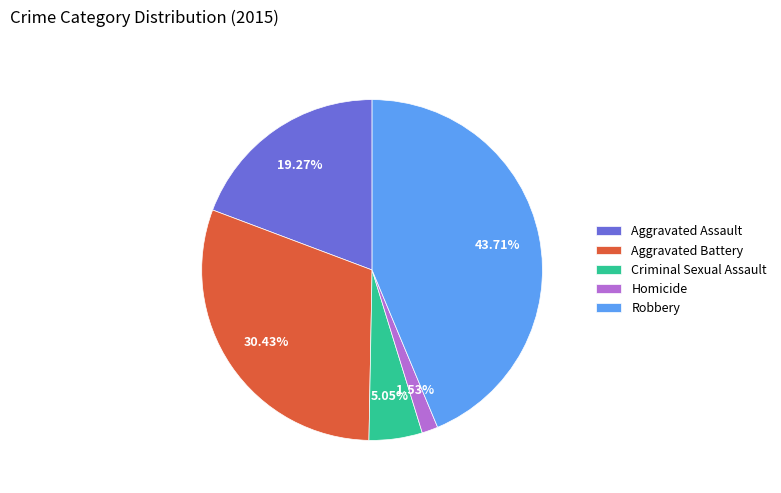

Which category has the biggest portion of the pie?

Robbery